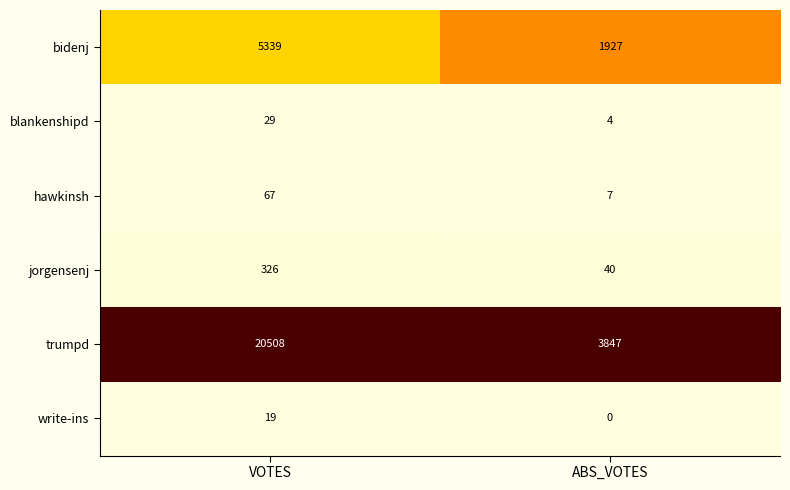

Which series has the largest total across all categories?

trumpd